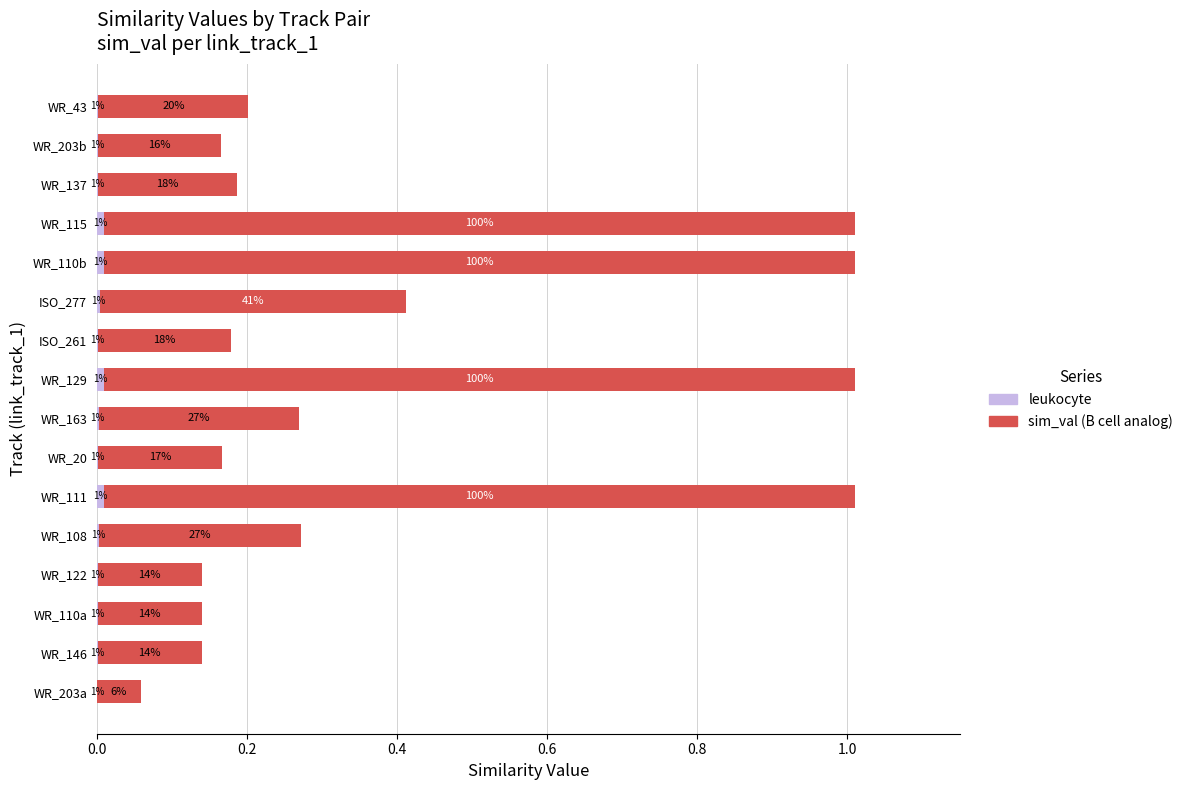

What is the total value across all series at WR_115?

1.0